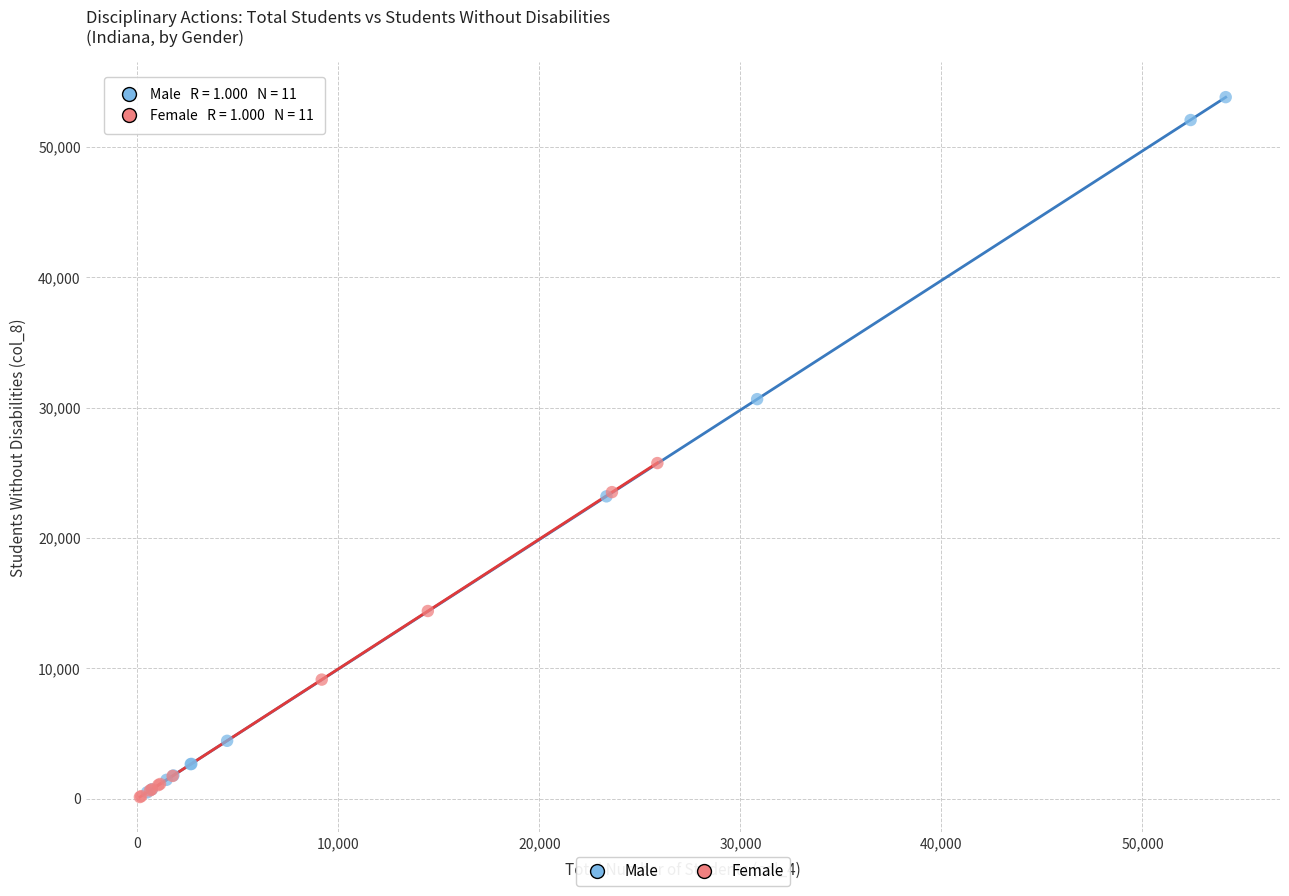

Which series has the widest spread of Y values?

Male